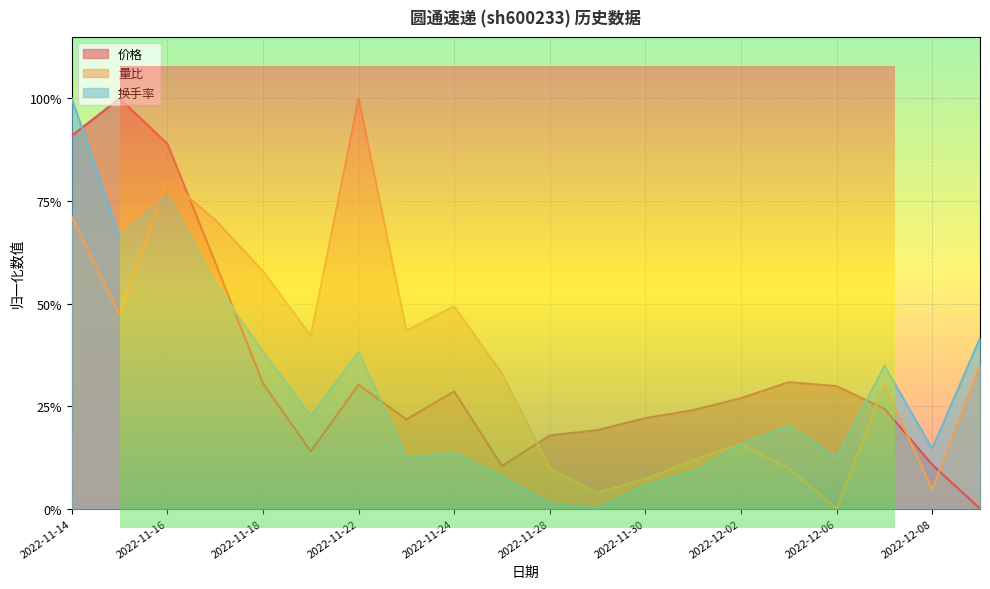

Does the chart display data point markers on the line(s)?

No